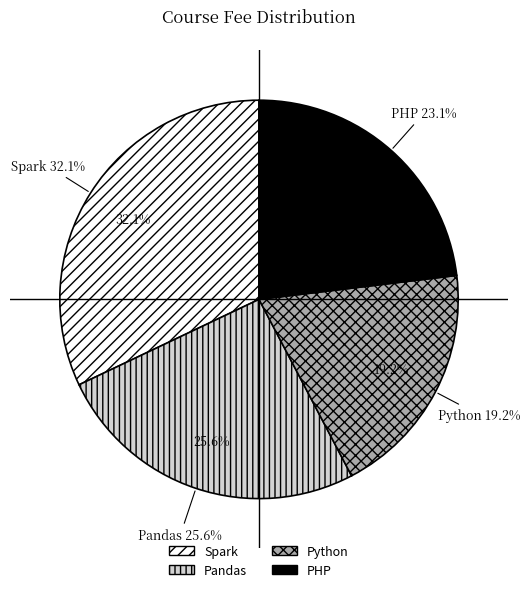

How many segments does this pie chart have?

4